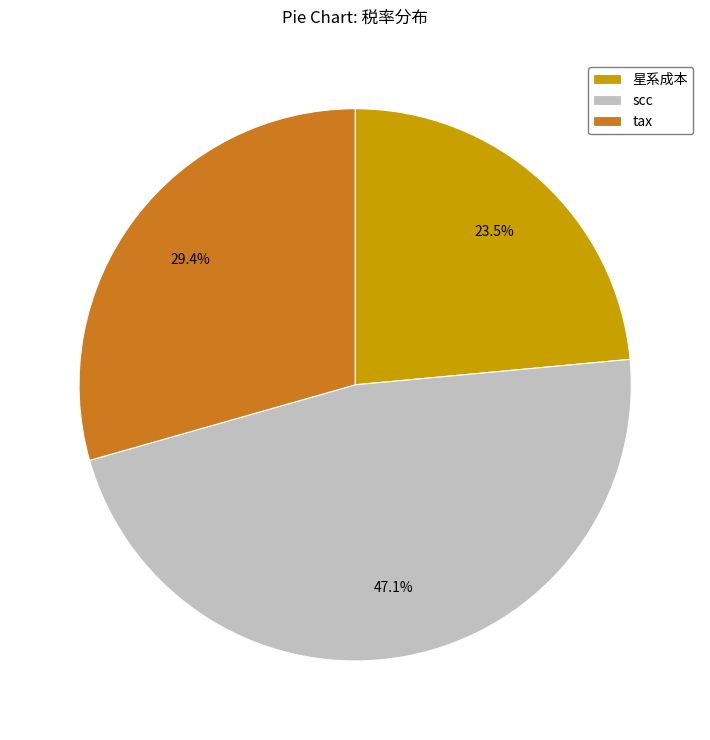

To the nearest percent, what is the difference between the largest and smallest slice percentages?

24%